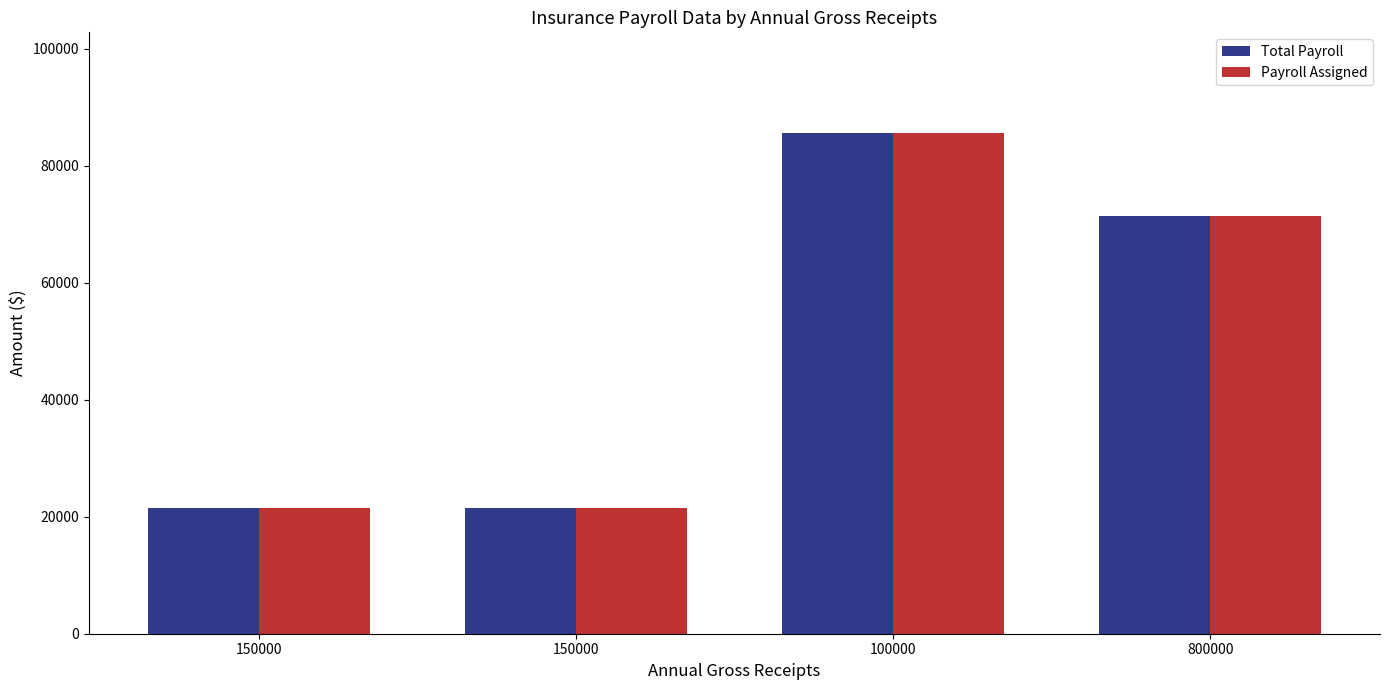

What is the label of the 2nd bar from the right?

100000